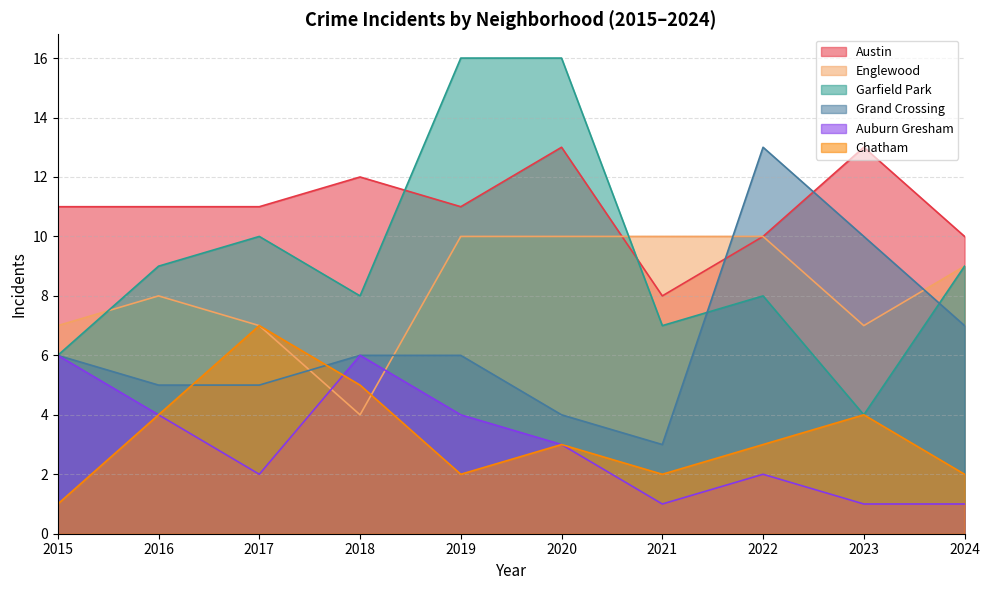

Reading left to right, list all the values displayed in this chart.

Austin: 11	11	11	12	11	13	8	10	13	10
Englewood: 7	8	7	4	10	10	10	10	7	9
Garfield Park: 6	9	10	8	16	16	7	8	4	9
Grand Crossing: 6	5	5	6	6	4	3	13	10	7
Auburn Gresham: 6	4	2	6	4	3	1	2	1	1
Chatham: 1	4	7	5	2	3	2	3	4	2